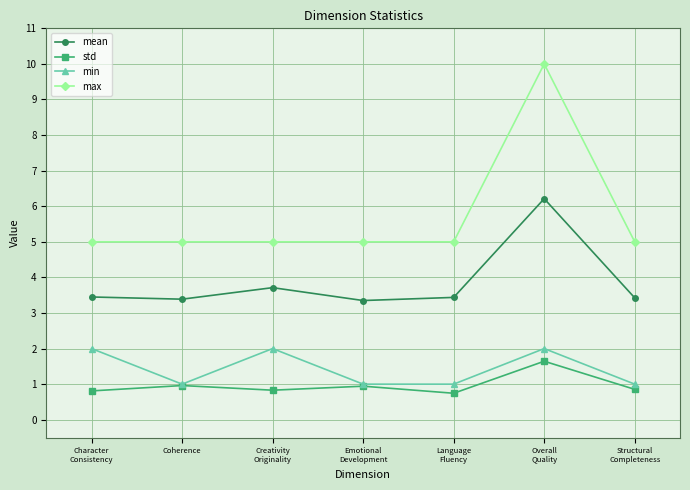

What value does the mean series have at Coherence?

3.4